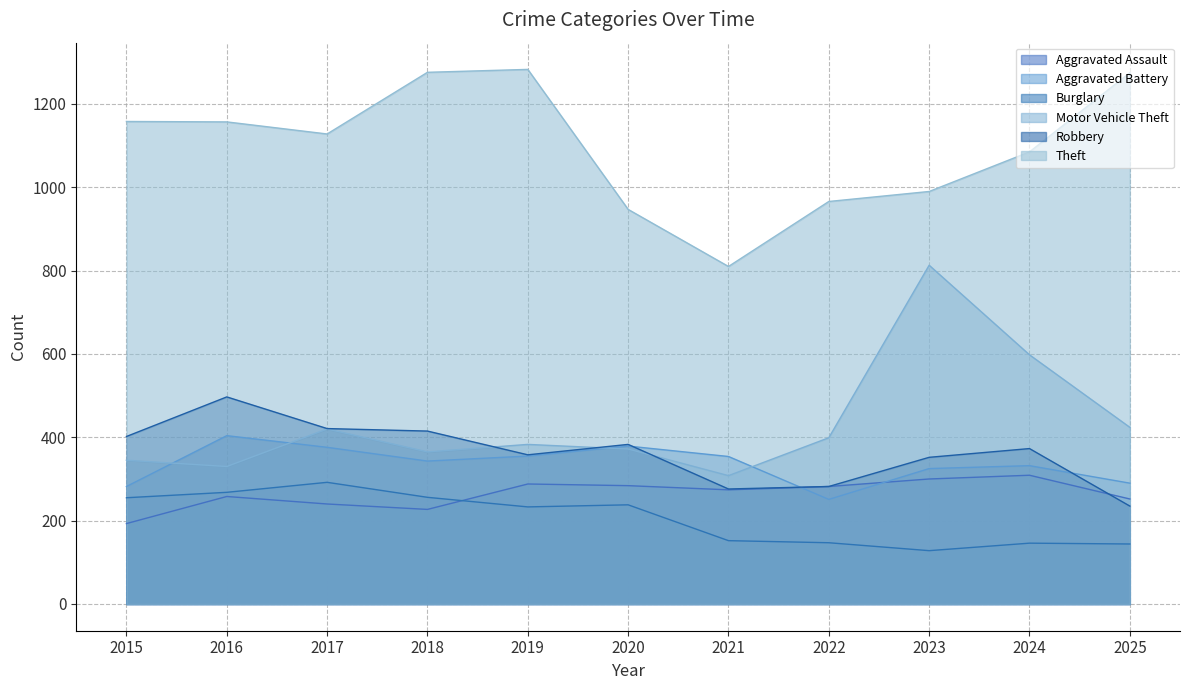

At which category does Burglary reach its first local valley?

2019